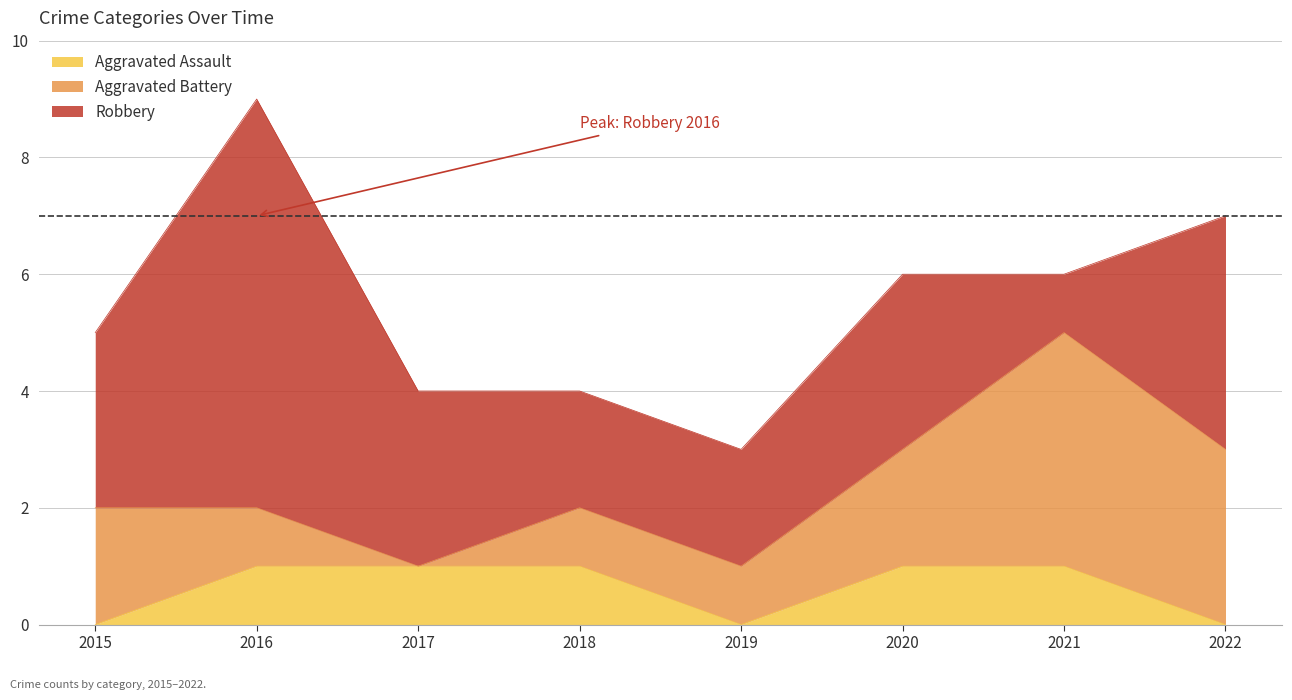

True or false: Aggravated Battery and Aggravated Assault cross at least once.

False